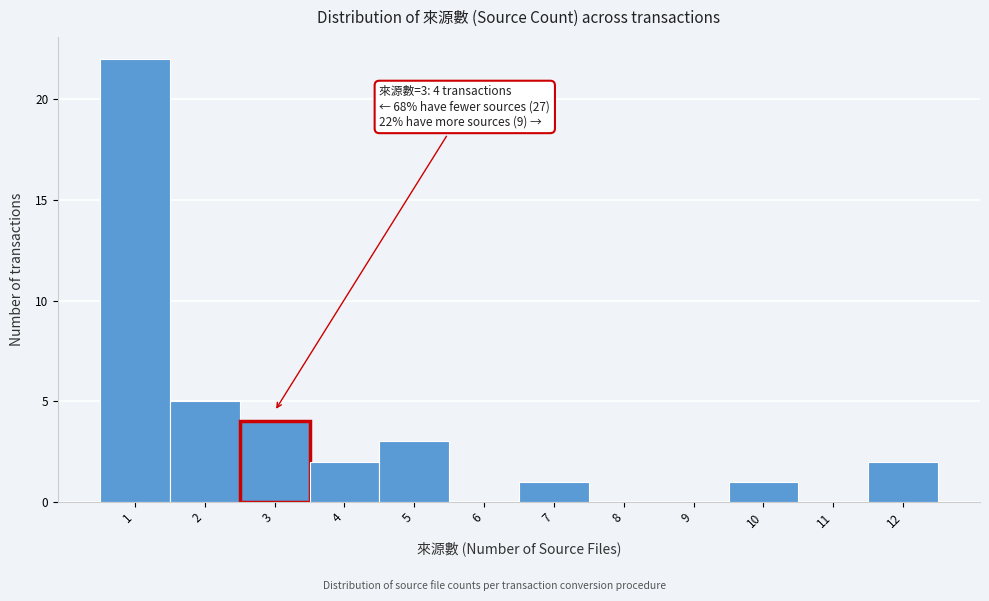

Which range on the x-axis has the tallest bar?

0.5 to 1.5